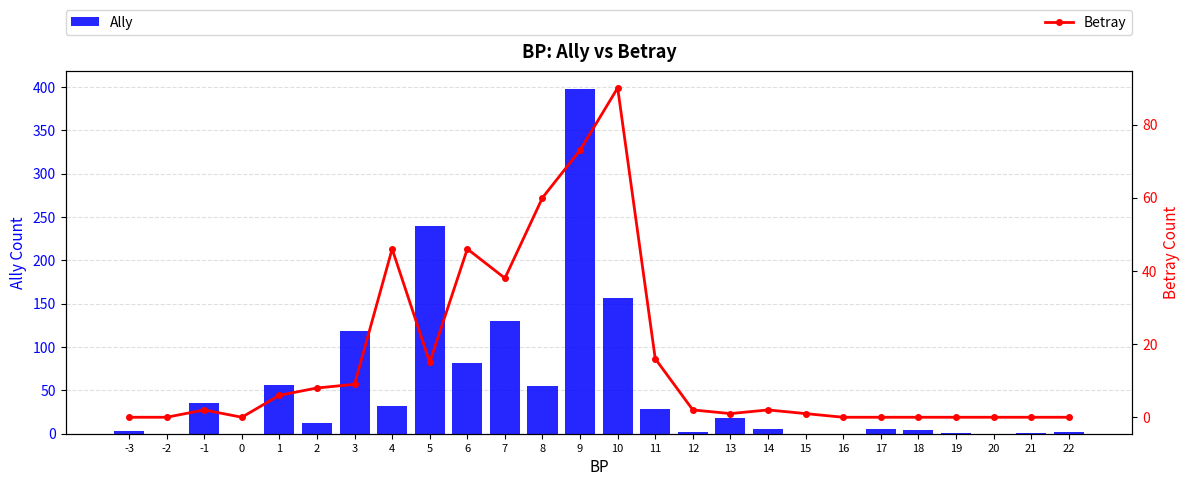

What value does the Ally series have at 8, to the nearest 10?

60